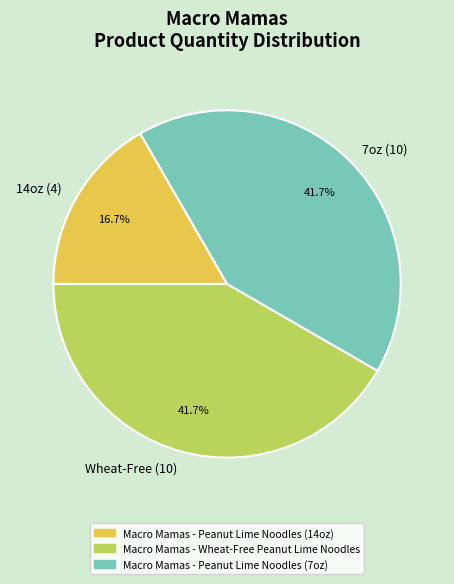

Count the number of slices in the pie.

3